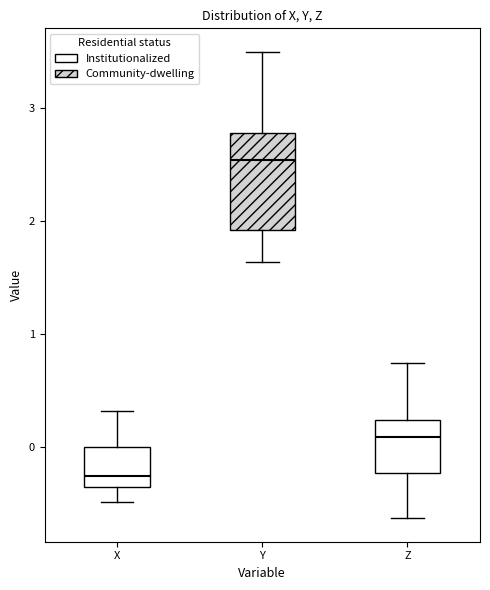

Reading left to right, transcribe this box plot: for each box, give where its median line is, the range the box spans, and where its two whiskers end, as read against the y-axis. The values are not printed on the chart, so give them approximately, as read against the axis.

X: median -0.3, box -0.4 to 0.0, whiskers -0.5 to 0.3
Y: median 2.5, box 1.9 to 2.8, whiskers 1.6 to 3.5
Z: median 0.1, box -0.2 to 0.2, whiskers -0.6 to 0.7